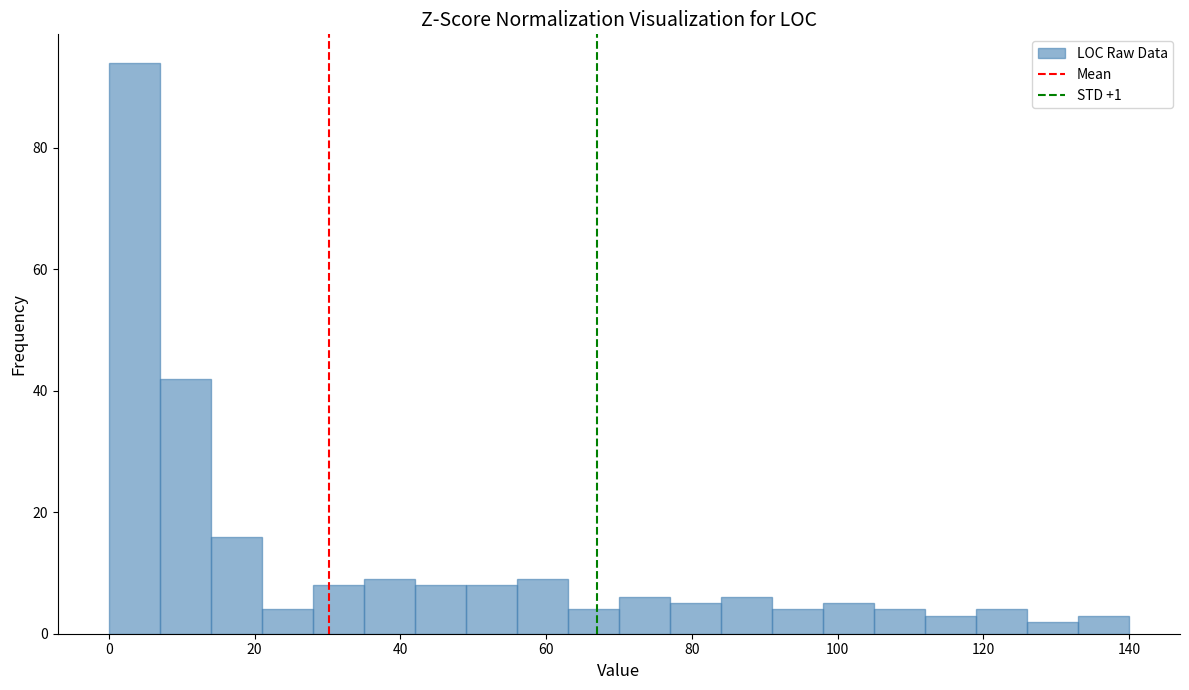

Around what value on the x-axis is the tallest bar? Give the approximate position of its centre, as read against the axis.

4